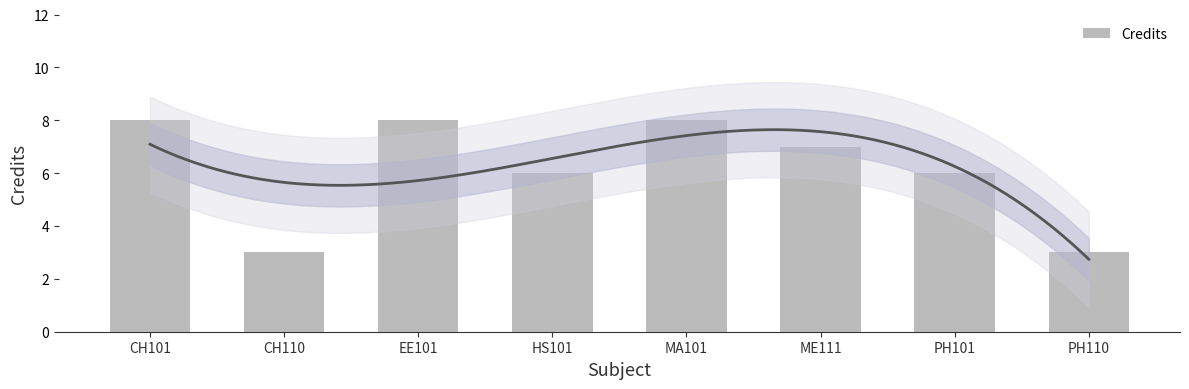

What is the average value?

6